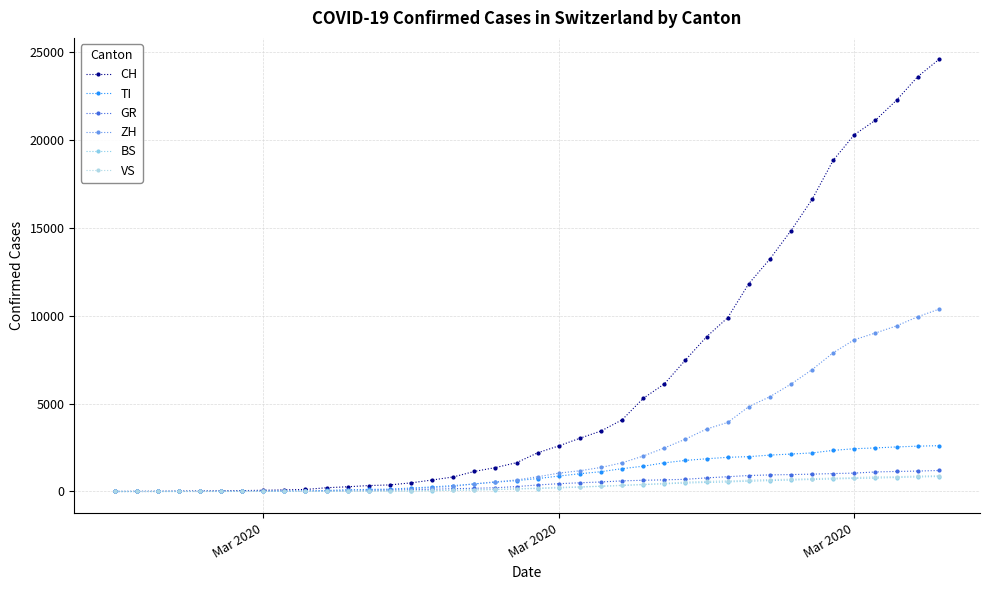

How many values in the BS series are below 169?

20